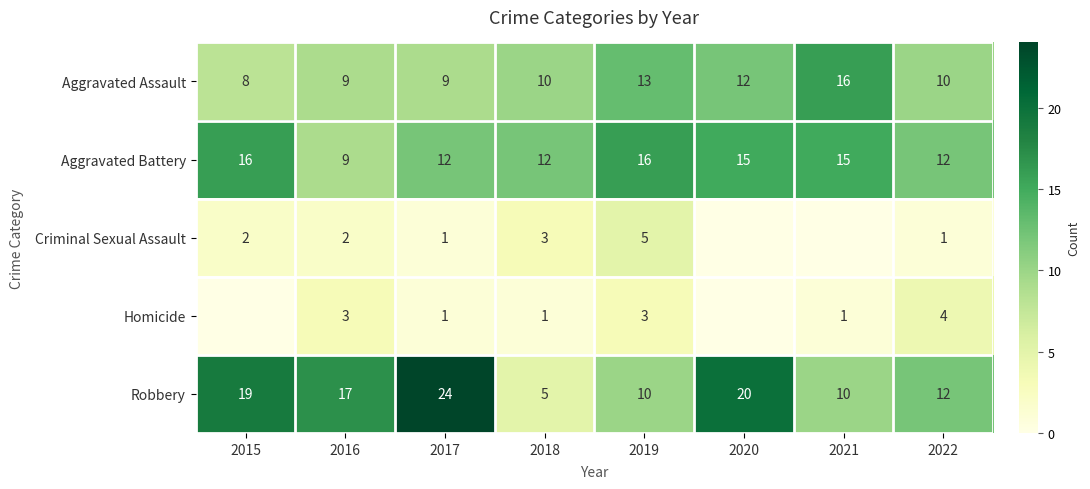

The value of Homicide at 2019 is 3. True or false?

True